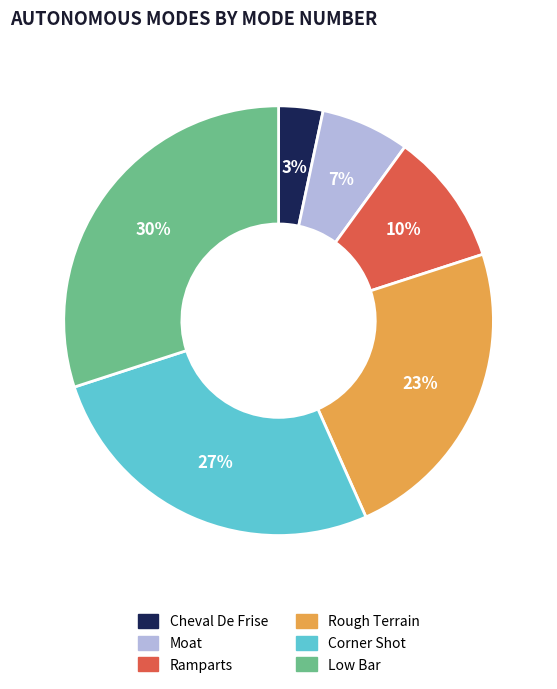

Rank the categories by value from lowest to highest.

Cheval De Frise, Moat, Ramparts, Rough Terrain, Corner Shot, Low Bar